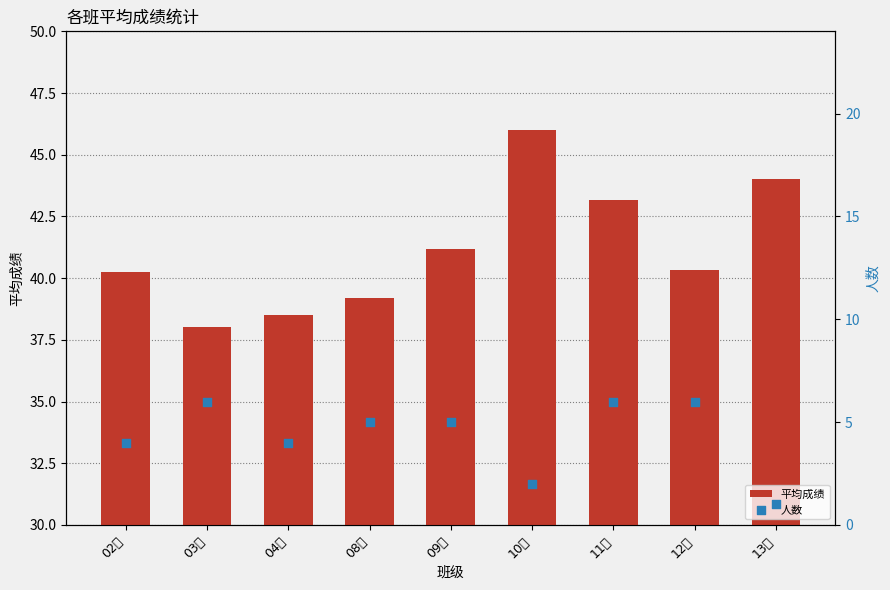

At which category is the sum across all series the highest?

11班